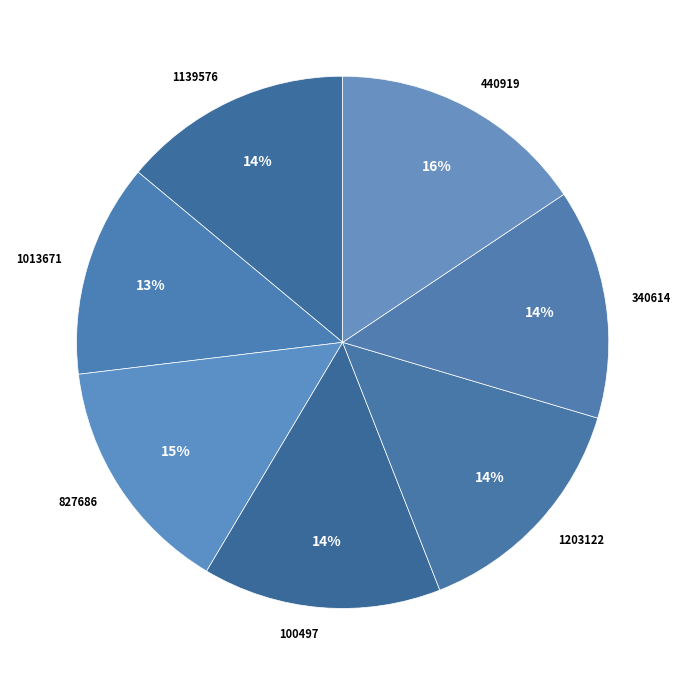

To the nearest percent, what is the difference between the 1139576 and 440919 slice percentages?

2%